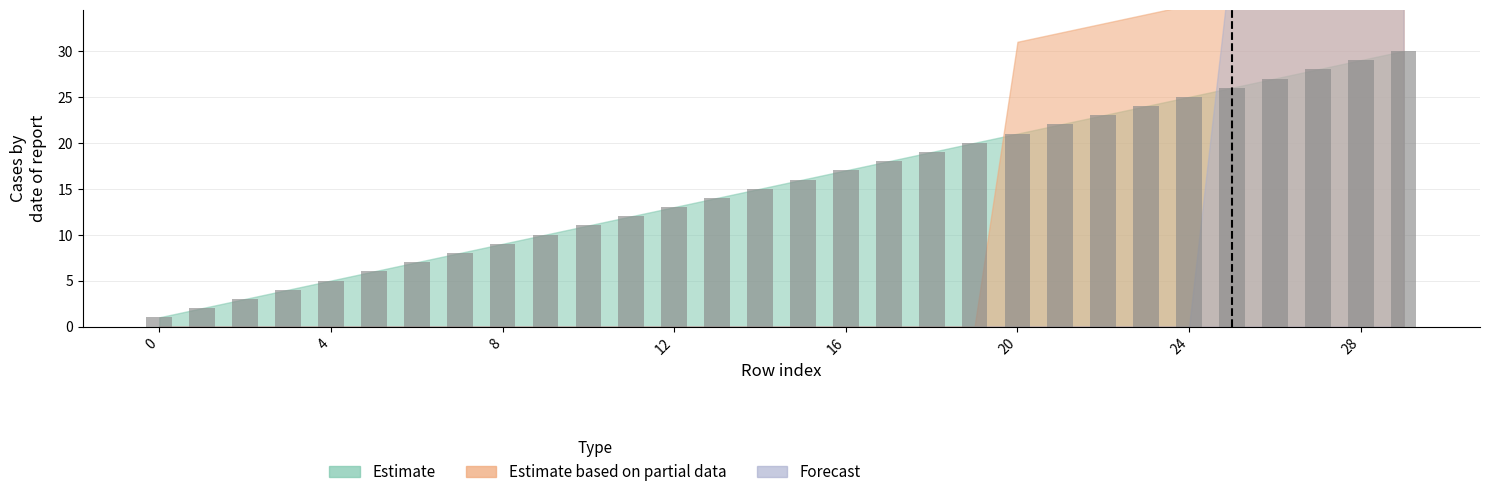

What is the greatest value displayed?

30